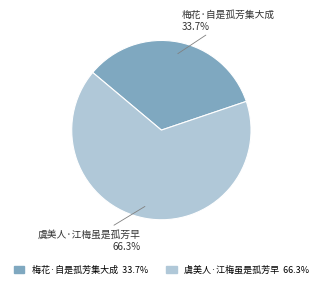

Approximately how many times larger is the value at 梅花·自是孤芳集大成 compared to 虞美人·江梅虽是孤芳早?

0.5